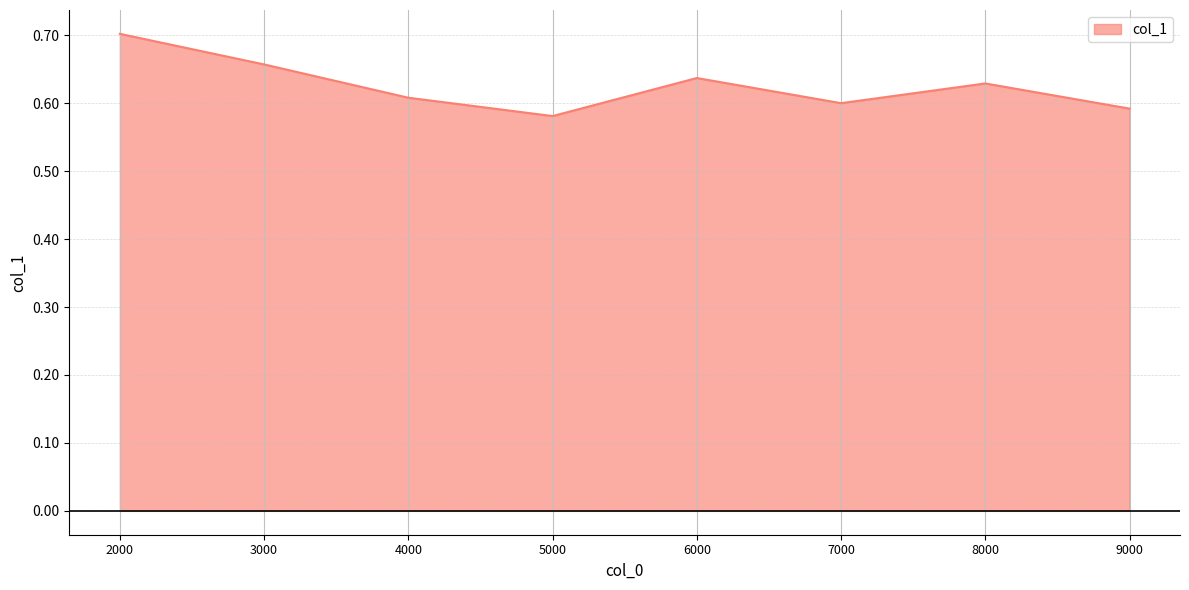

How many interior local valleys (lower than both neighbors) does the data have?

2